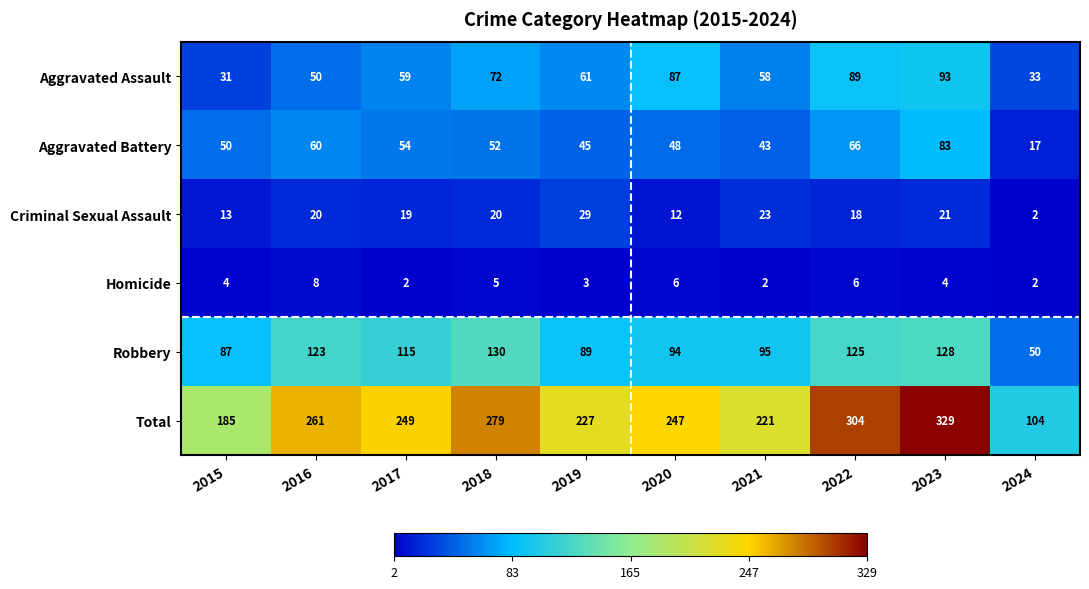

What is the spread (max minus min) of values at 2016?

253